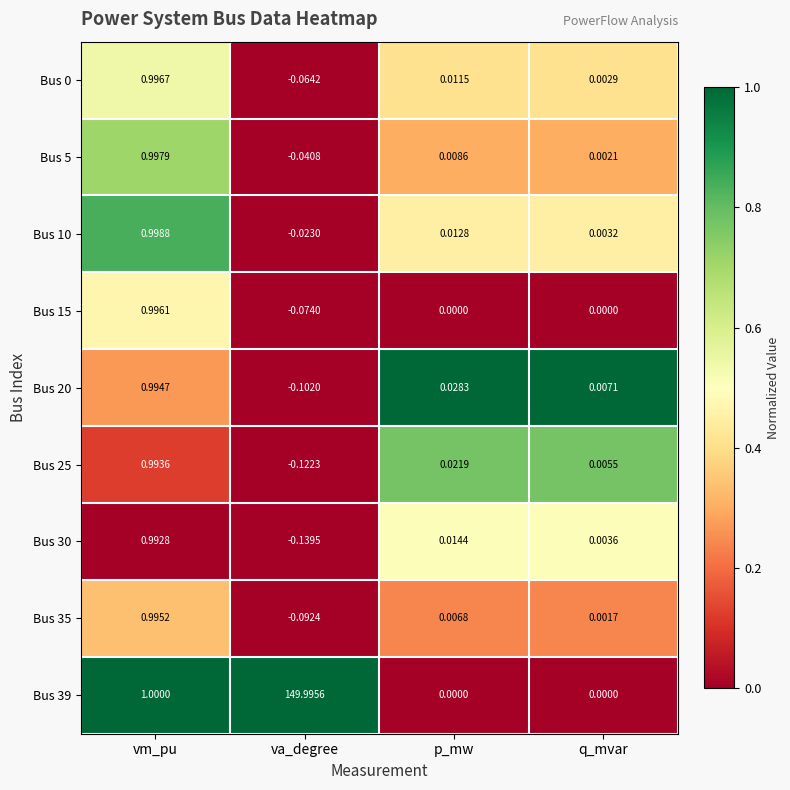

Rank the categories by Bus 5 value from highest to lowest.

vm_pu, p_mw, q_mvar, va_degree